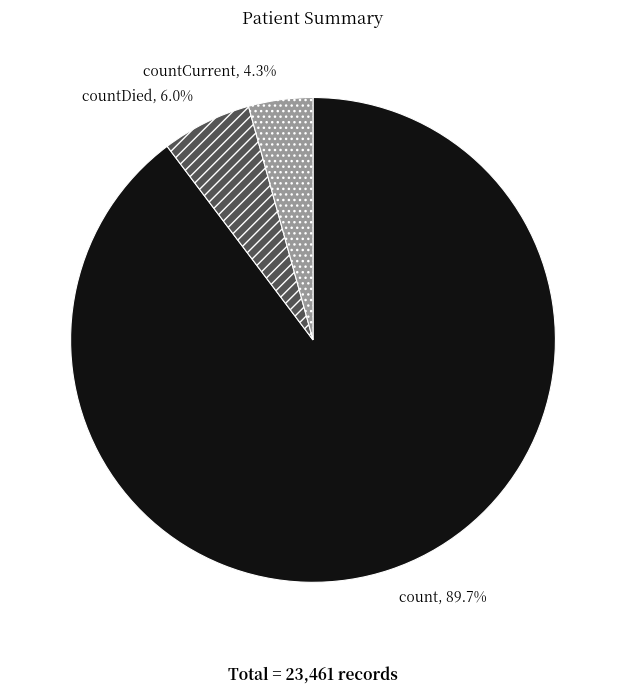

To the nearest percent, what percentage of the pie is count?

90%